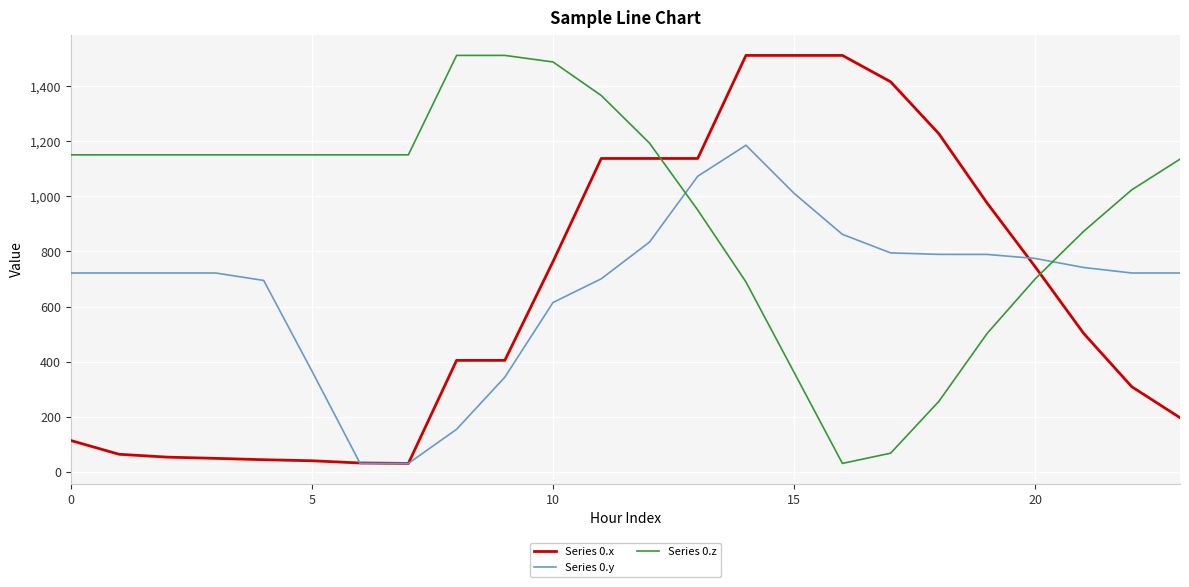

Which series has the largest total across all categories?

Series 0.z